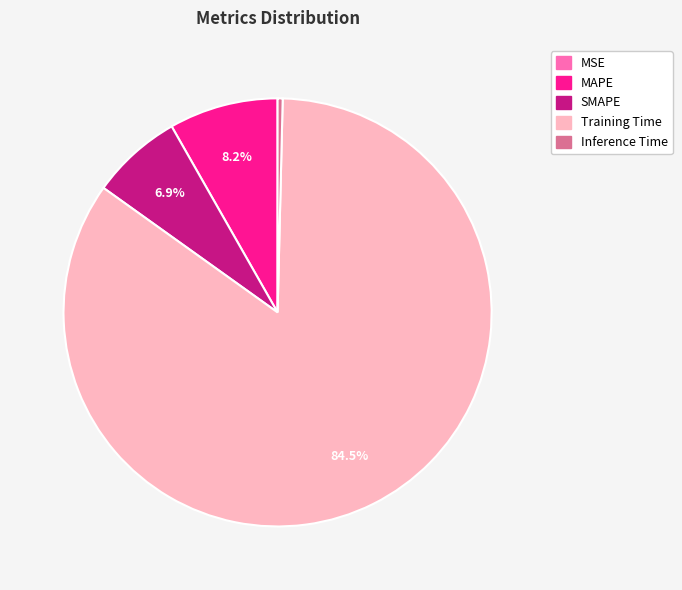

Between MAPE and SMAPE, which is larger?

MAPE